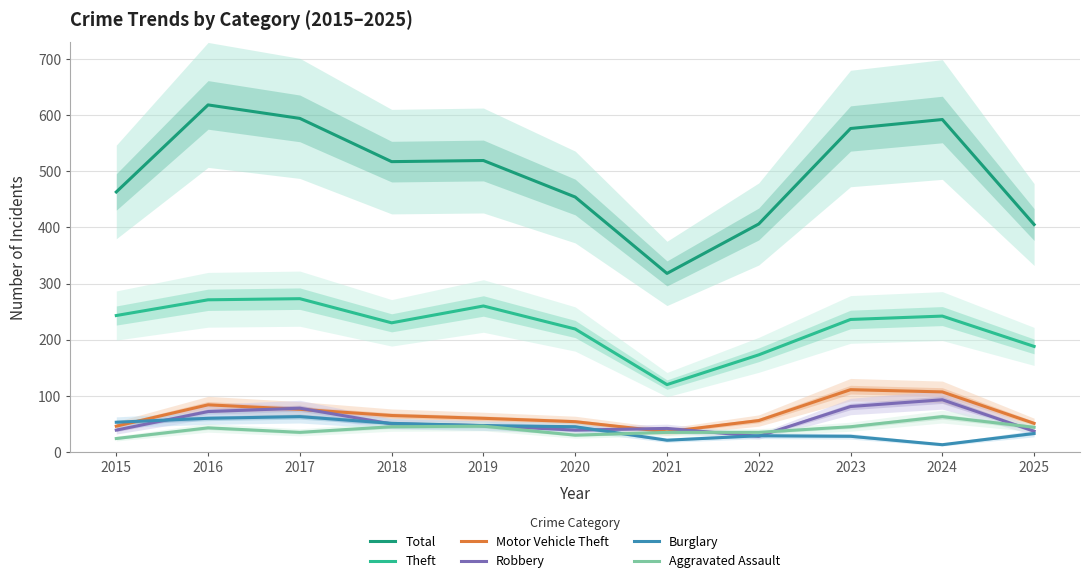

Reading left to right, extract all data points from this chart.

Total: 2015=463	2016=618	2017=594	2018=517	2019=519	2020=454	2021=318	2022=406	2023=576	2024=592	2025=405
Theft: 2015=243	2016=271	2017=273	2018=230	2019=260	2020=219	2021=120	2022=173	2023=236	2024=242	2025=188
Motor Vehicle Theft: 2015=46	2016=84	2017=76	2018=65	2019=60	2020=54	2021=36	2022=56	2023=111	2024=107	2025=51
Robbery: 2015=39	2016=72	2017=78	2018=50	2019=47	2020=39	2021=42	2022=28	2023=81	2024=93	2025=37
Burglary: 2015=53	2016=60	2017=63	2018=51	2019=47	2020=45	2021=21	2022=29	2023=28	2024=13	2025=33
Aggravated Assault: 2015=24	2016=43	2017=35	2018=45	2019=46	2020=30	2021=35	2022=35	2023=45	2024=63	2025=44